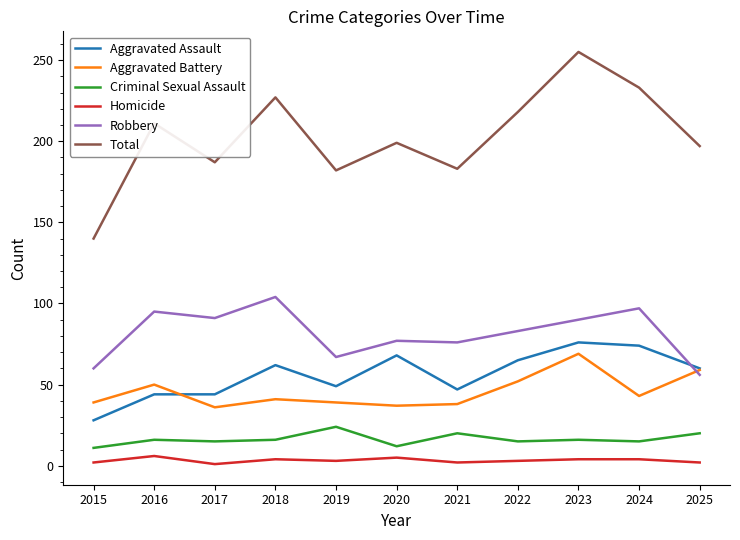

Which category has the lowest value in the Robbery series?

2025